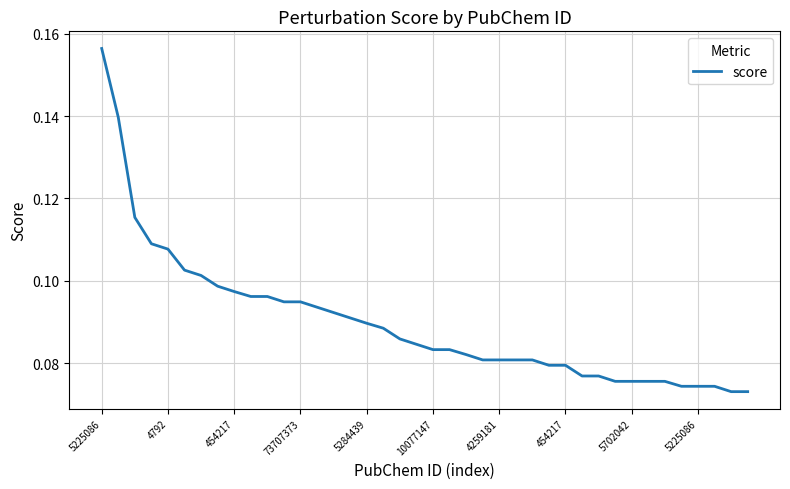

Rank the categories by value from highest to lowest.

5225086, 4792, 454217, 73707373, 5284439, 10077147, 4259181, 454217, 5702042, 5225086, 10, 11, 12, 13, 14, 15, 16, 17, 18, 19, 20, 21, 22, 23, 24, 25, 26, 27, 28, 29, 30, 31, 32, 33, 34, 35, 36, 37, 38, 39